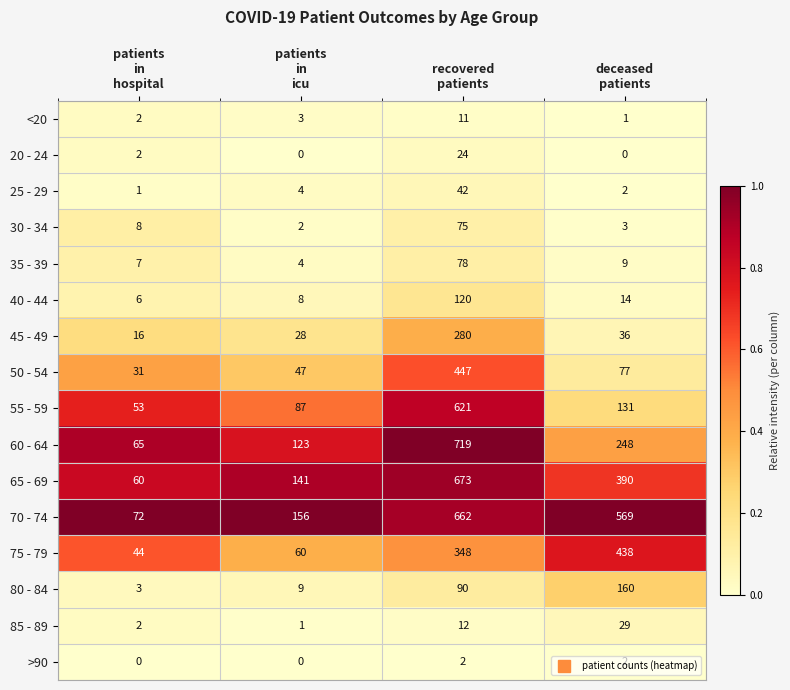

What is the maximum value shown in the chart?

719